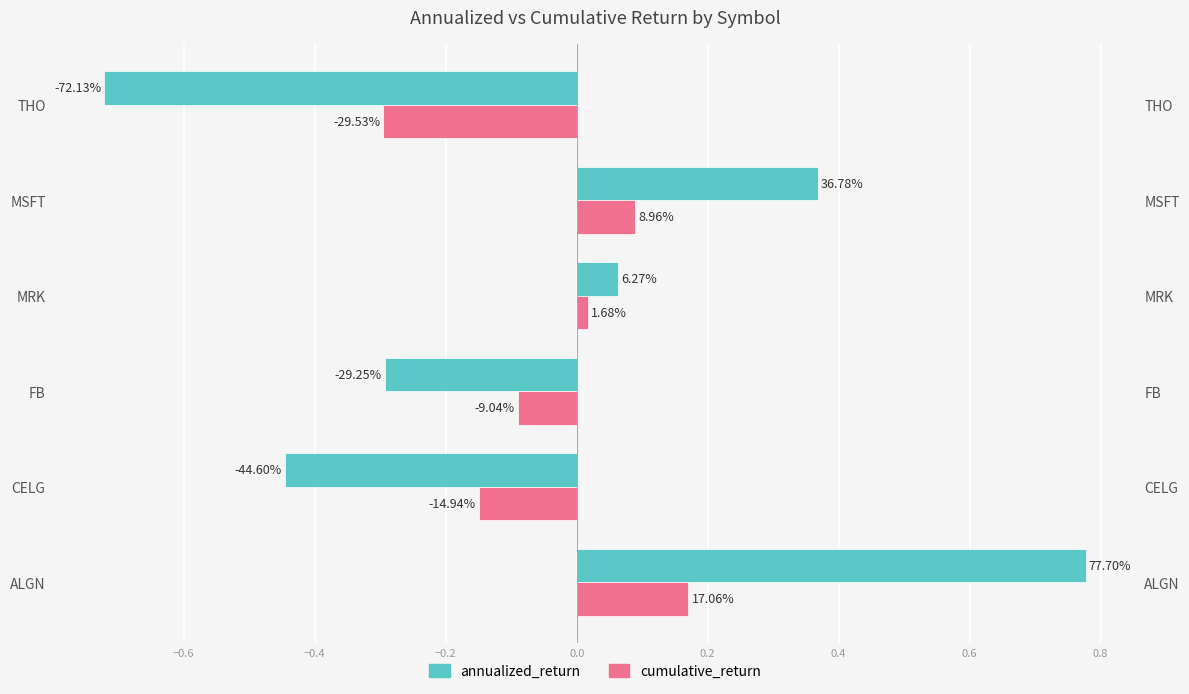

Does the chart contain stacked bars?

No